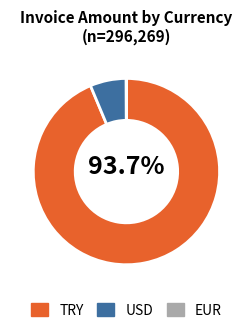

Is the sum of TRY and USD greater than half?

Yes